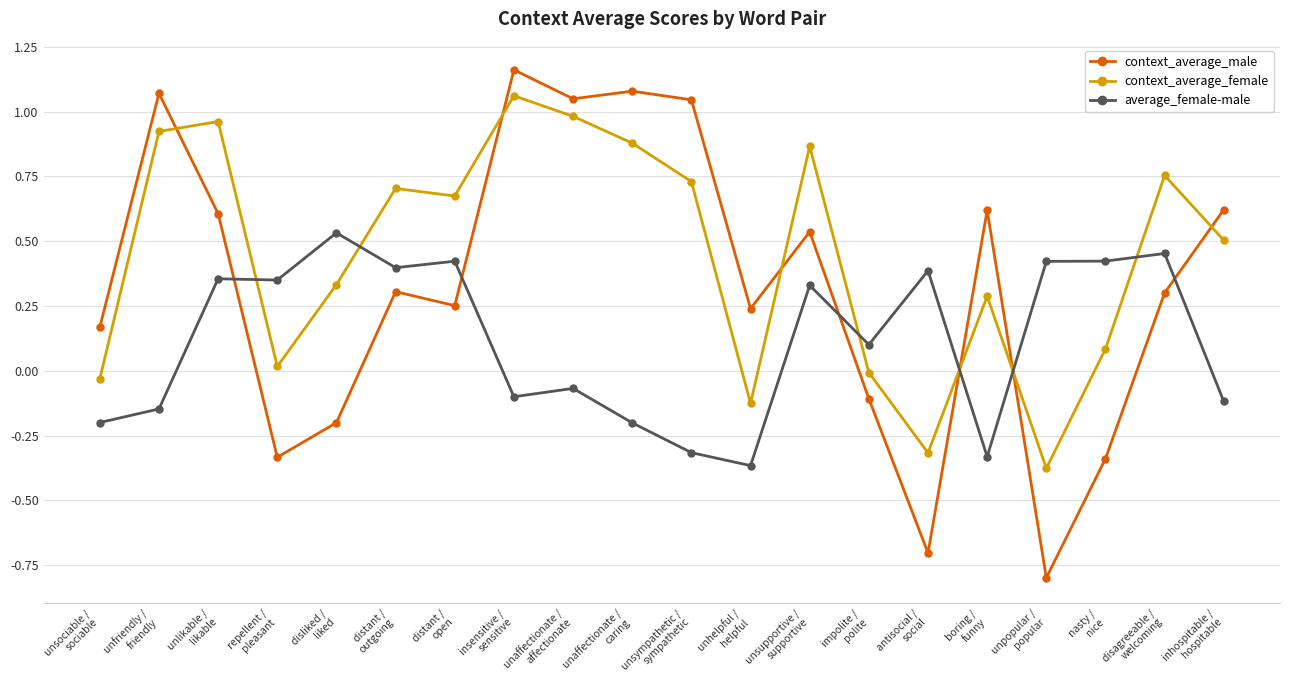

At which category does the chart reach its peak across all series?

insensitive /
sensitive